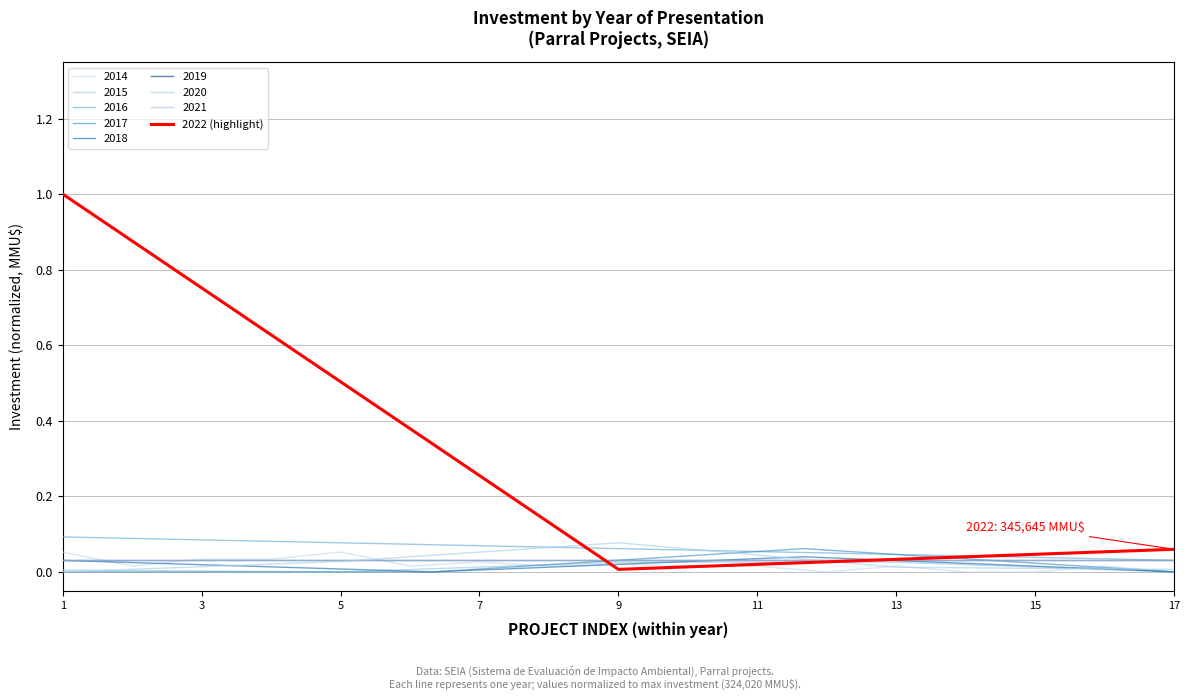

The value of 2022 (highlight) at 1 is 0.6. True or false?

False